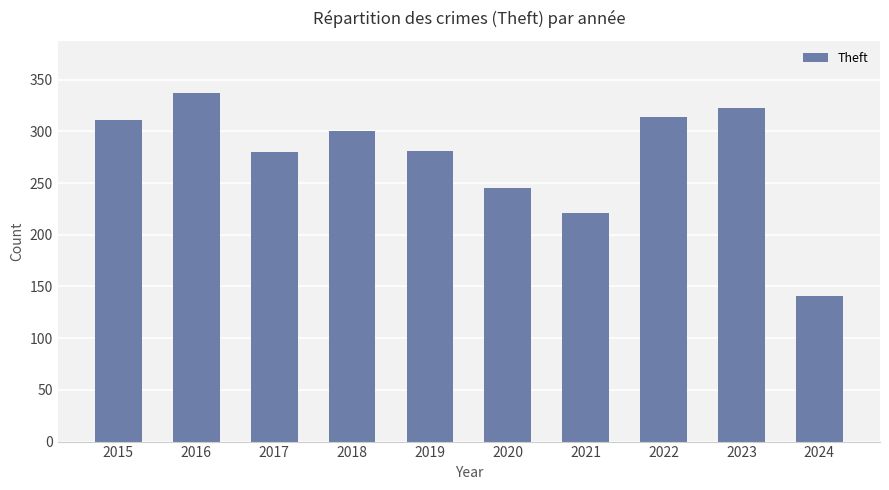

Where is the data nearest to the value 239?

2020